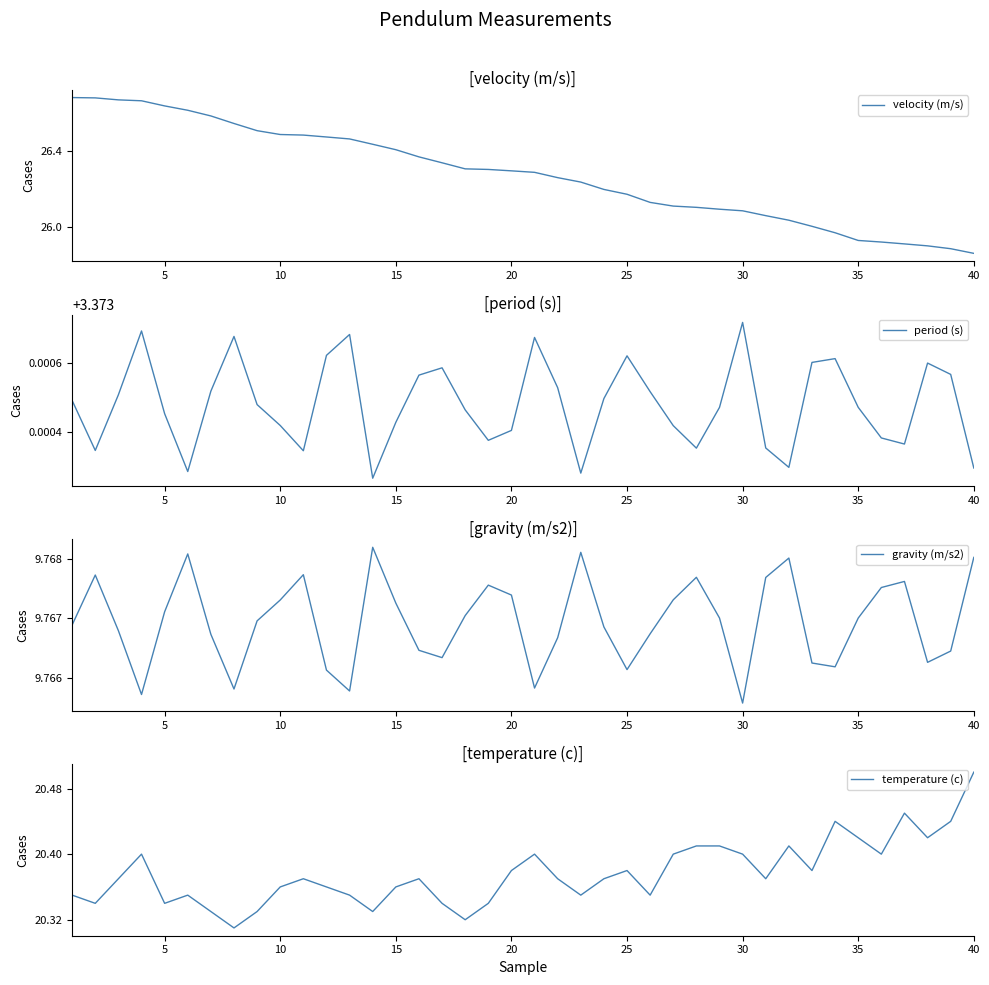

At which label does gravity (m/s2) reach its minimum?

30